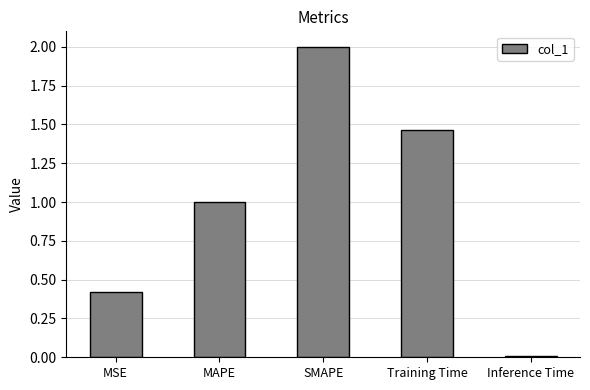

The value at SMAPE is 0.9. True or false?

False